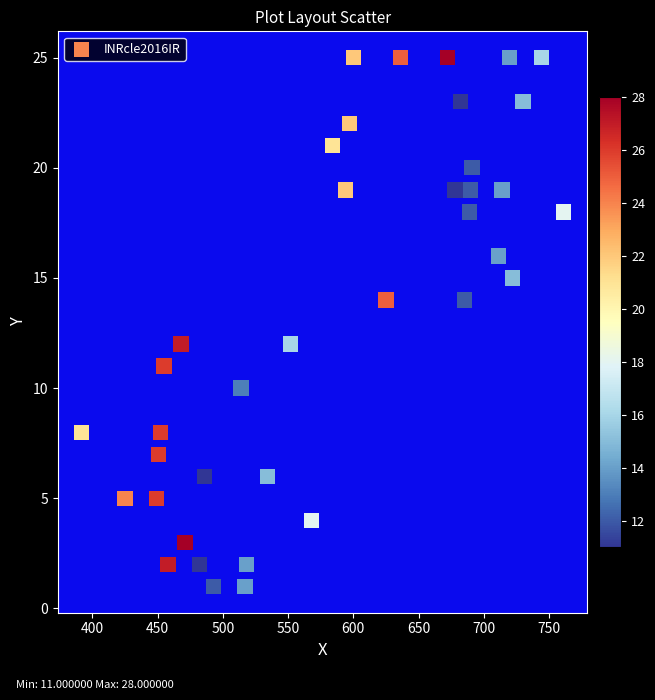

What is the range of X values (max minus min)?

369